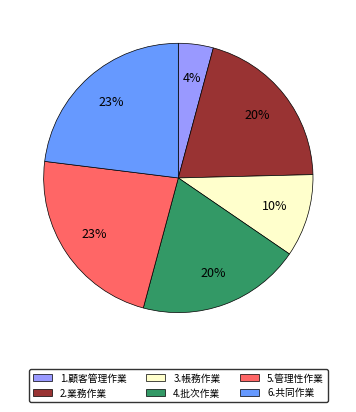

Does 2.業務作業 represent more than half of the total?

No